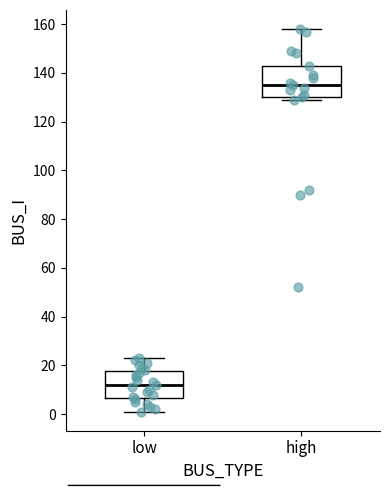

Which box's median line is the lowest?

low